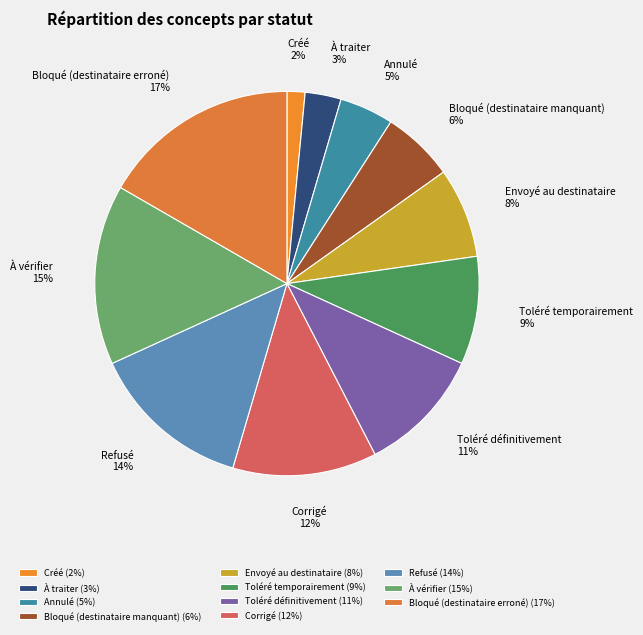

Do Refusé and Toléré temporairement together represent more than half of the pie?

No